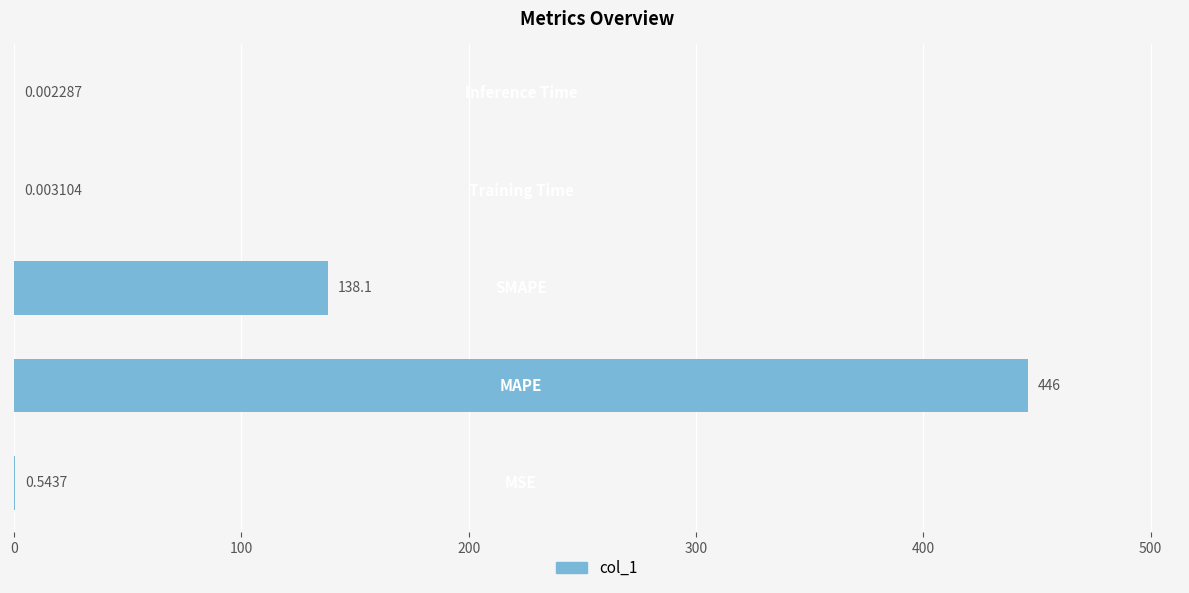

What is the sum of all values?

584.6